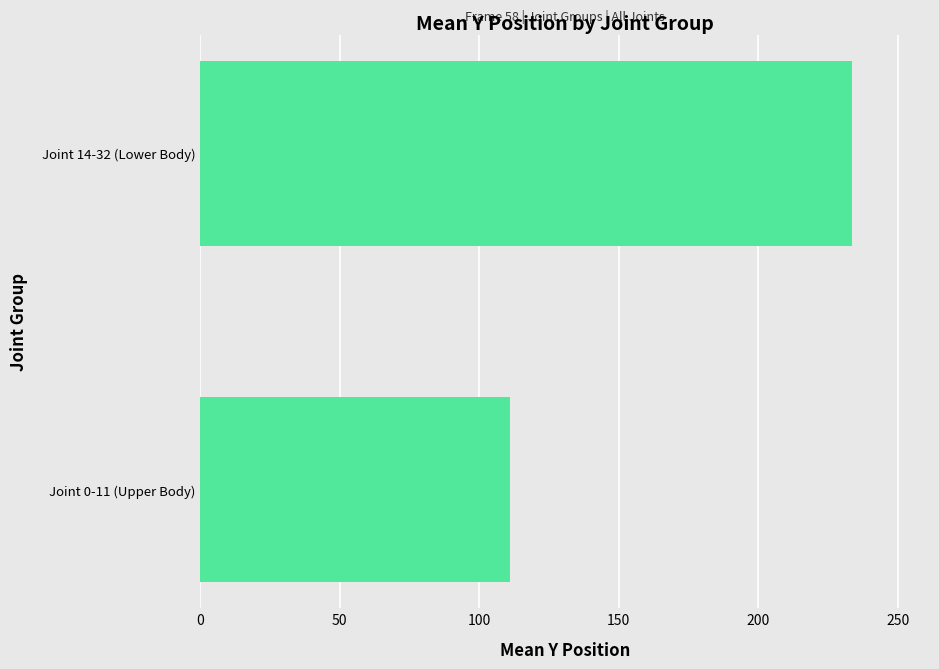

List the labels in order of value, largest first.

Joint 14-32 (Lower Body), Joint 0-11 (Upper Body)